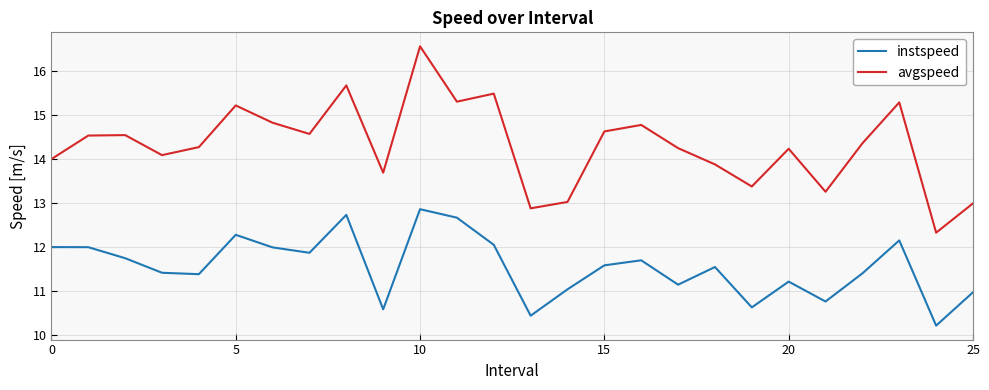

What is the highest value of the avgspeed series?

16.6